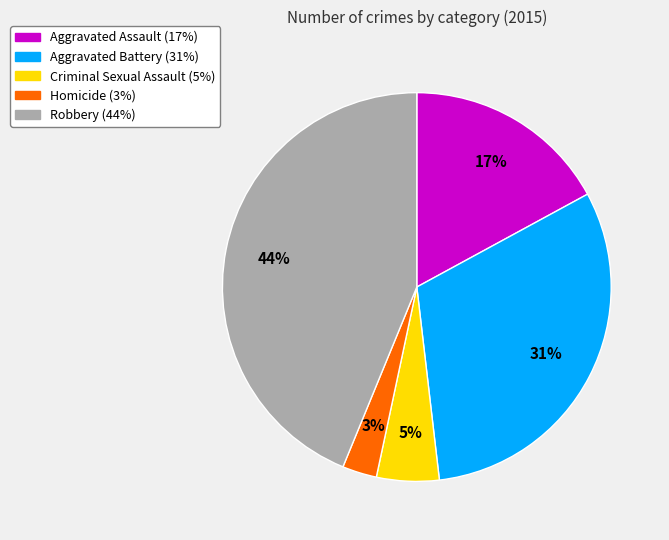

To the nearest percent, what is the average slice percentage?

20%